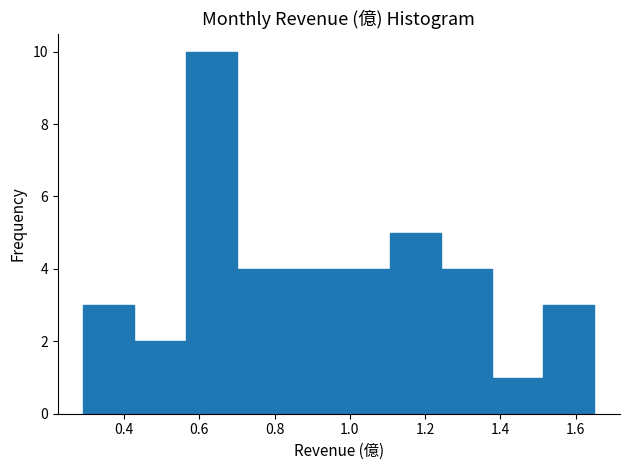

Reading left to right, transcribe this chart: for each bar, give the range it covers on the x-axis and its height. Neither the bar edges nor the heights are printed on the chart, so give them approximately, as read against the axes.

0.30 to 0.42: 3
0.42 to 0.56: 2
0.56 to 0.70: 10
0.70 to 0.84: 4
0.84 to 0.98: 4
0.98 to 1.10: 4
1.10 to 1.24: 5
1.24 to 1.38: 4
1.38 to 1.52: 1
1.52 to 1.66: 3